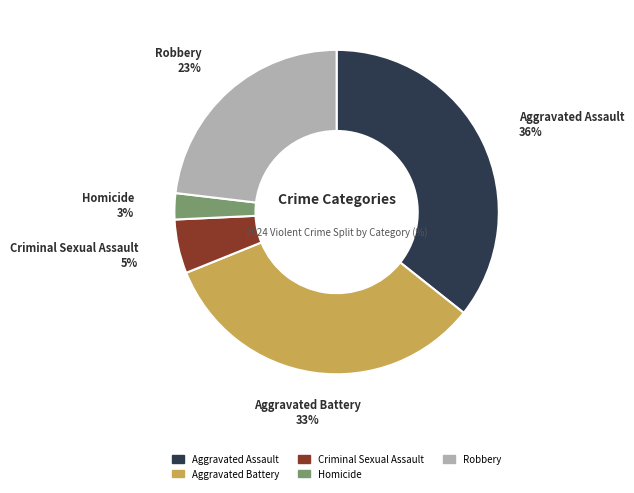

What is the smallest slice in the pie chart?

Homicide